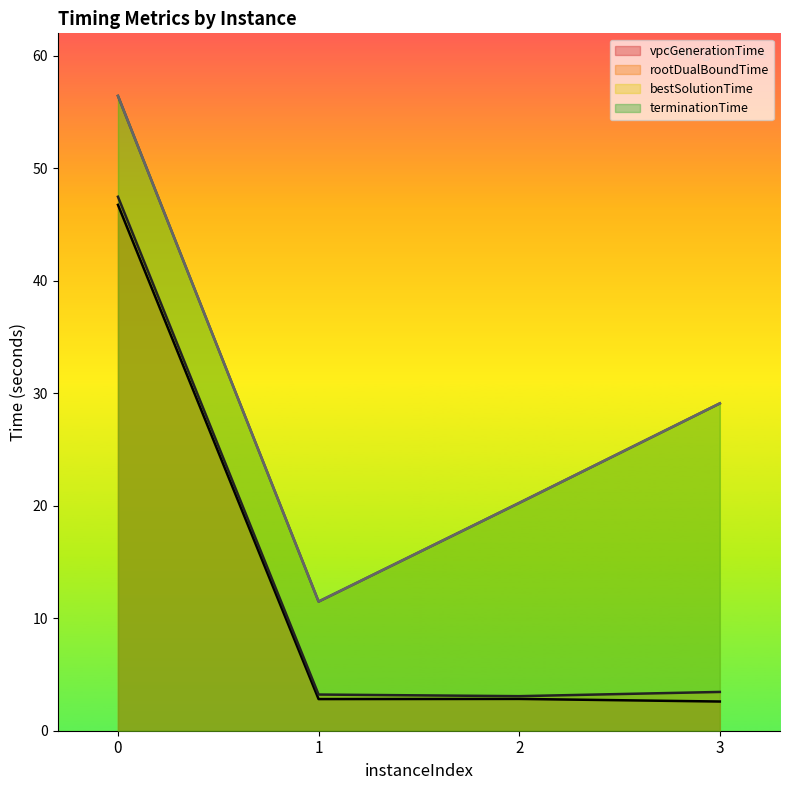

How many series are shown in this chart?

4